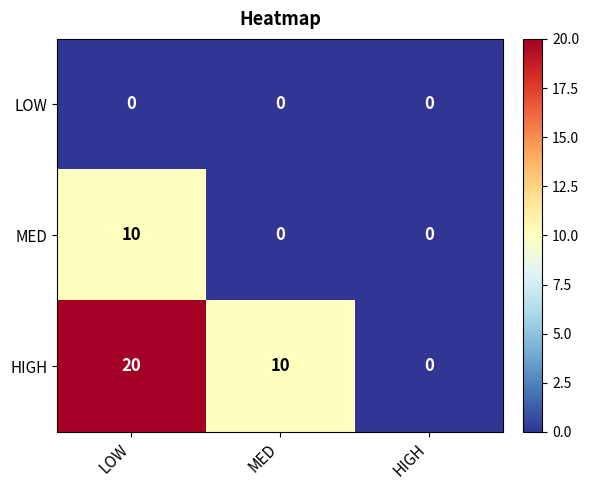

The LOW series shows 0 at HIGH. True or false?

True